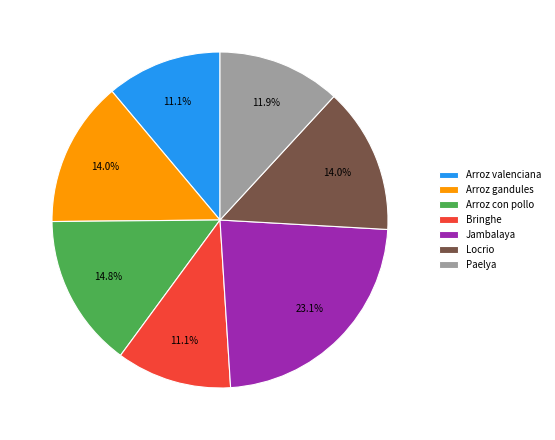

Which category has the biggest portion of the pie?

Jambalaya